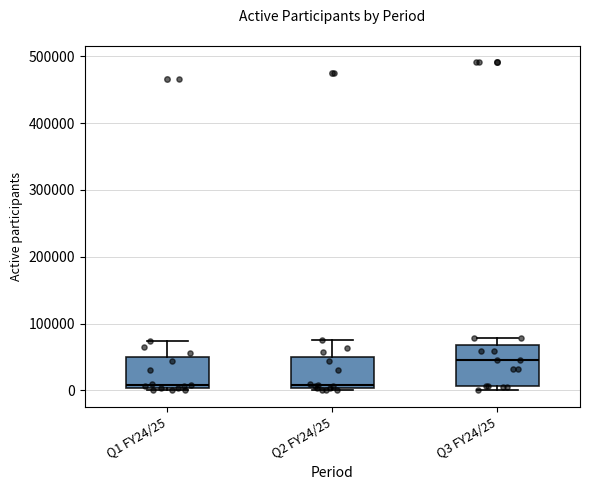

Comparing the boxes themselves (not the whiskers), which one is the tallest?

Q3 FY24/25